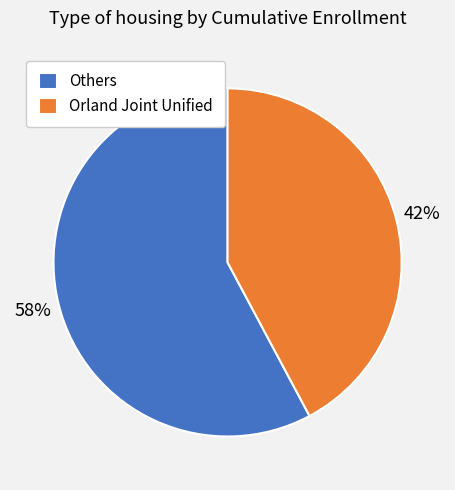

Which category has the biggest portion of the pie?

Others